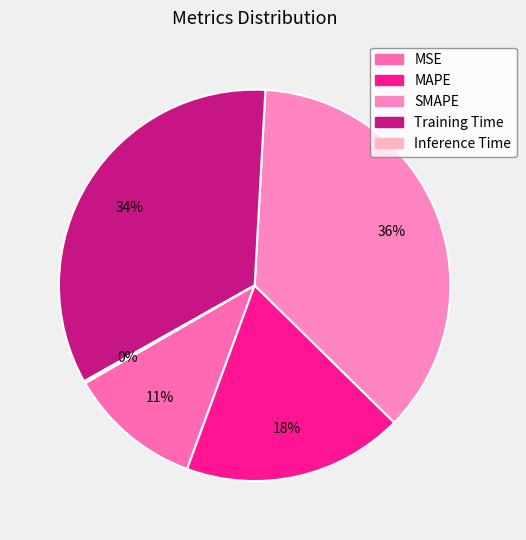

What is the total percentage of SMAPE and Training Time?

70.5%